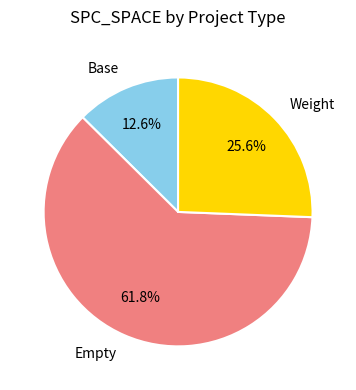

Is there any slice that represents more than half of the pie?

Yes